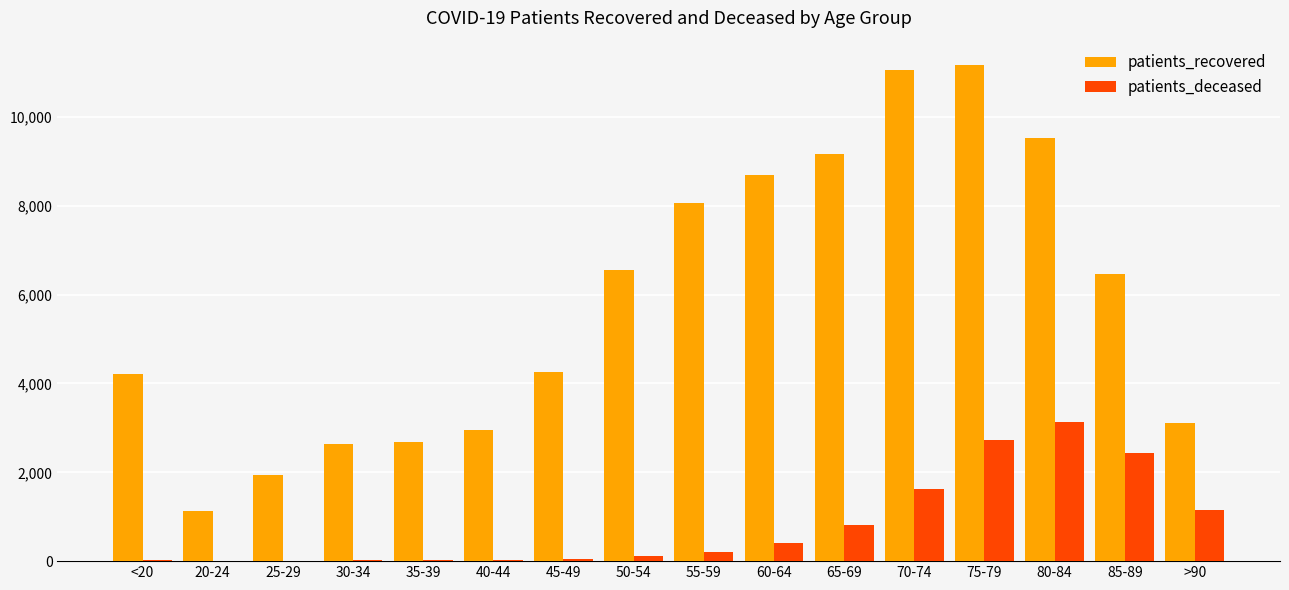

Which series changed the most between 50-54 and >90?

patients_recovered